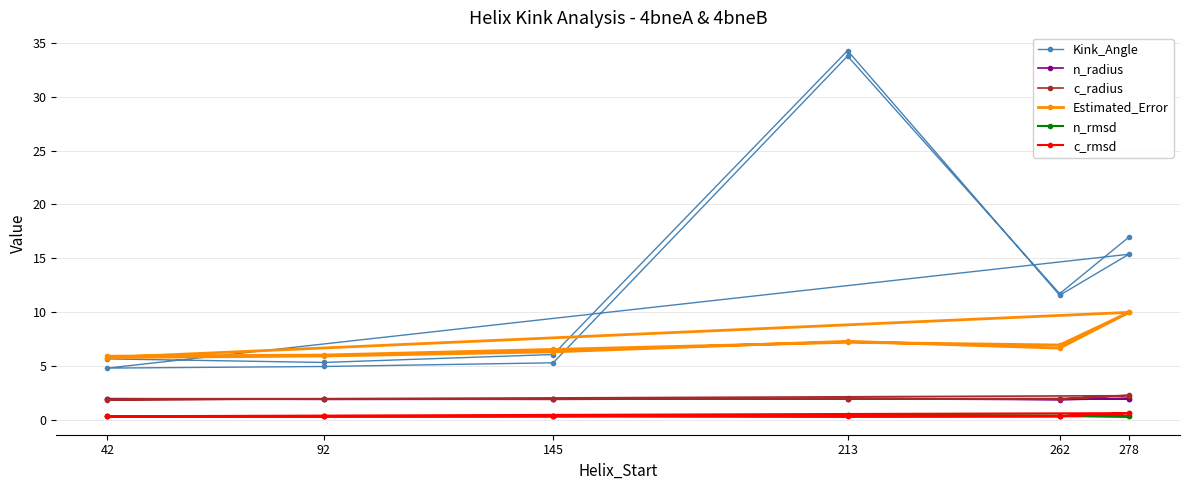

What is the label of the 9th point from the right?

213